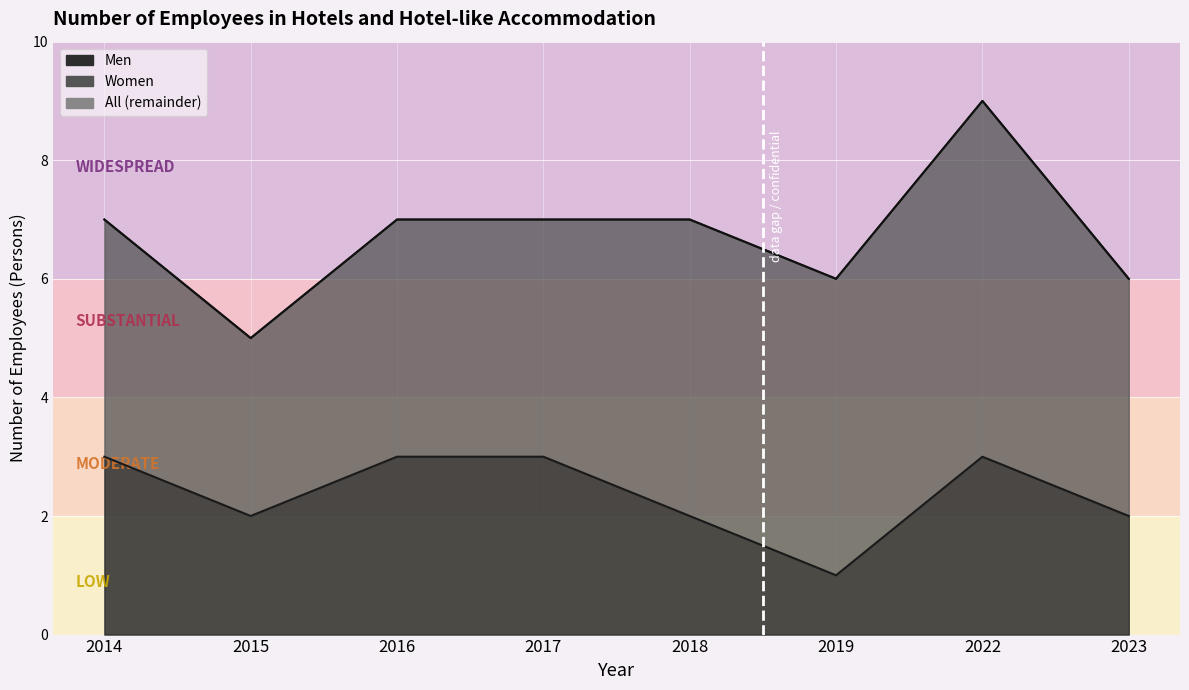

Rank the series at 2017 from lowest to highest value.

Men, All